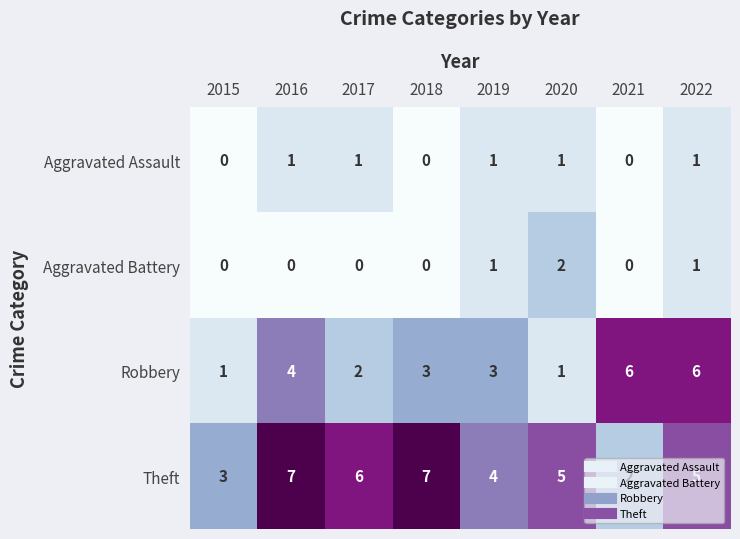

At which label does Theft first exceed 5?

2016